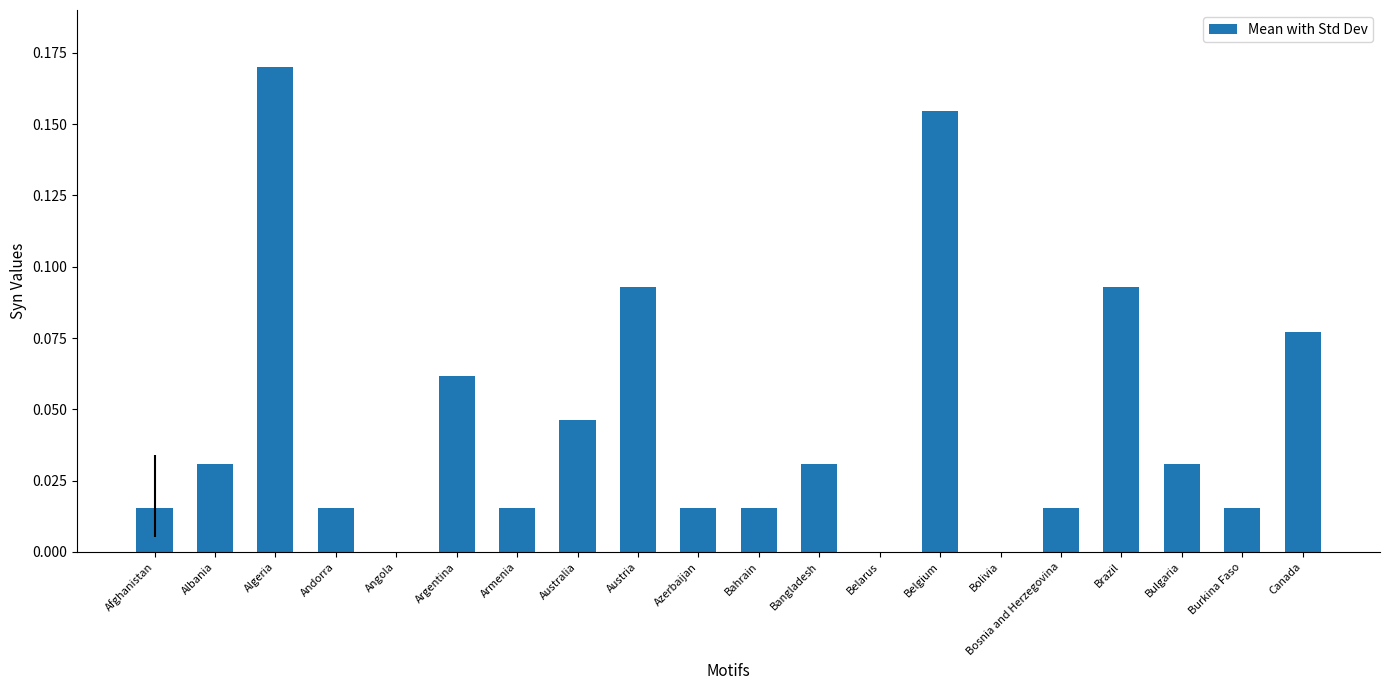

Is it true that the value at Andorra is 0.0?

True